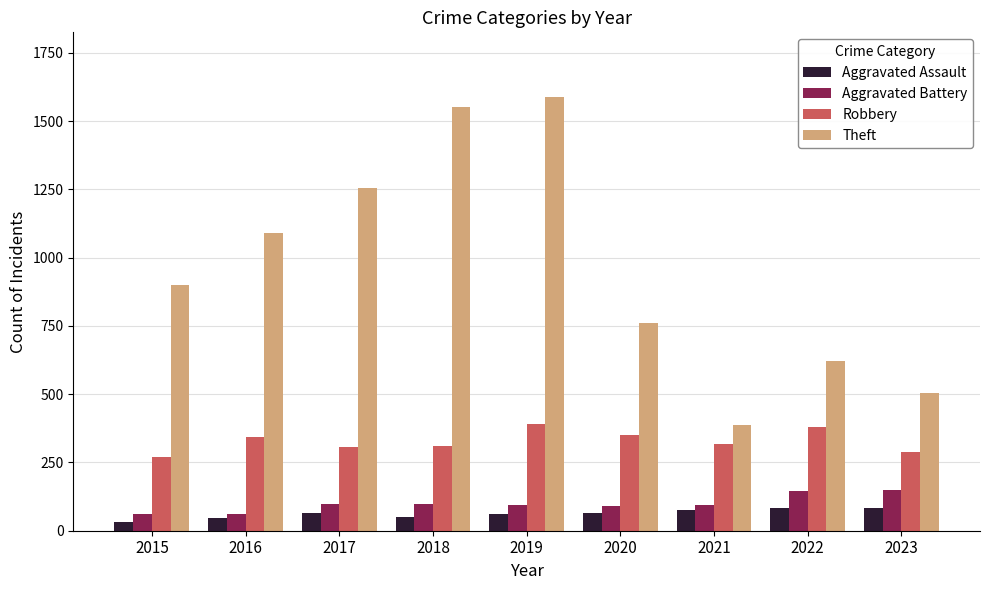

What is the spread (max minus min) of values at 2017?

1191